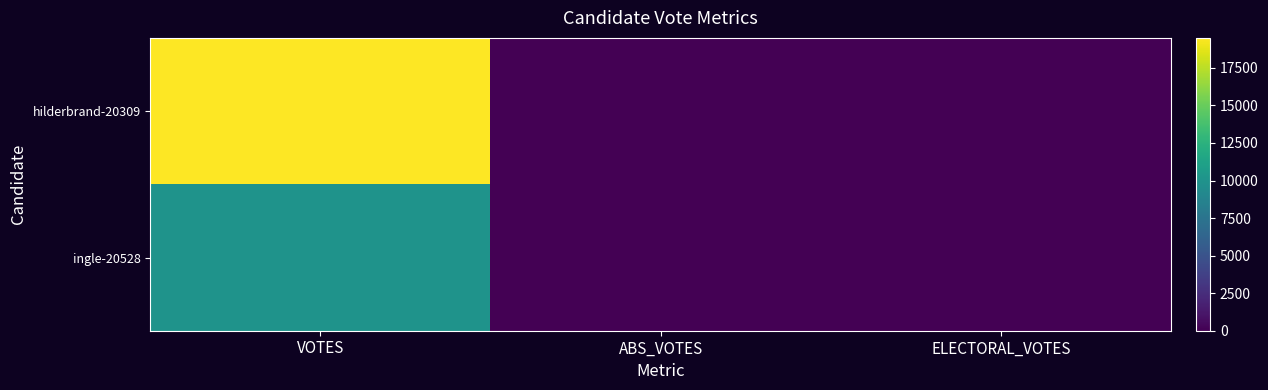

At which category is the sum across all series the highest?

VOTES